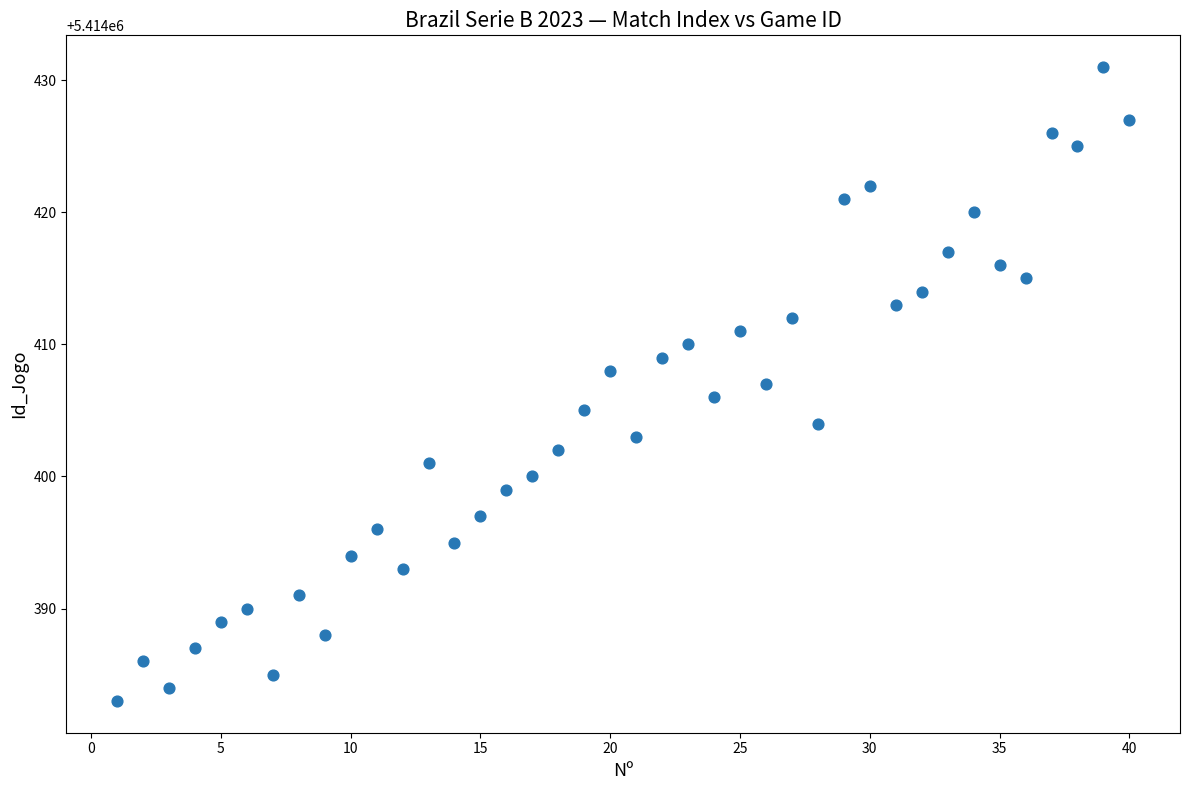

What is the range of X values (max minus min)?

39